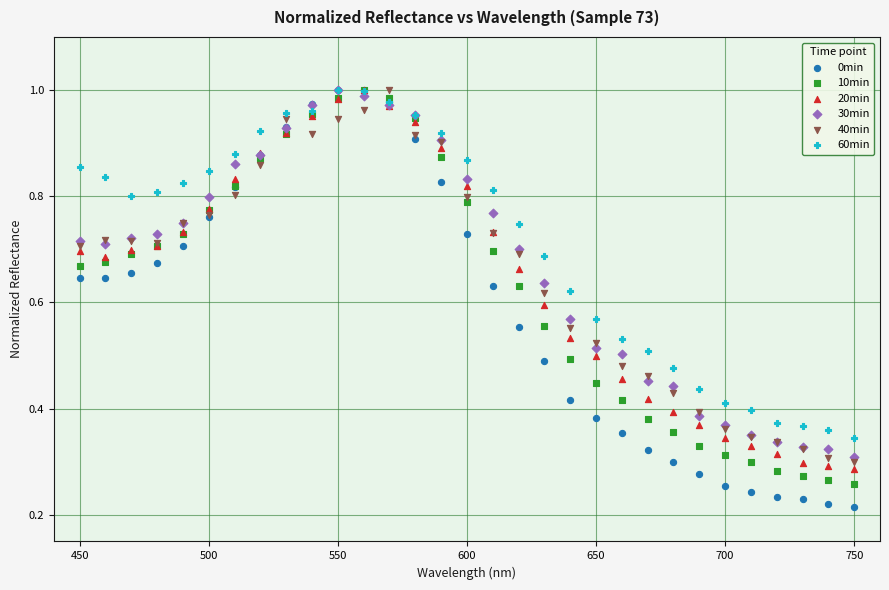

Which series reaches the minimum Y coordinate?

0min